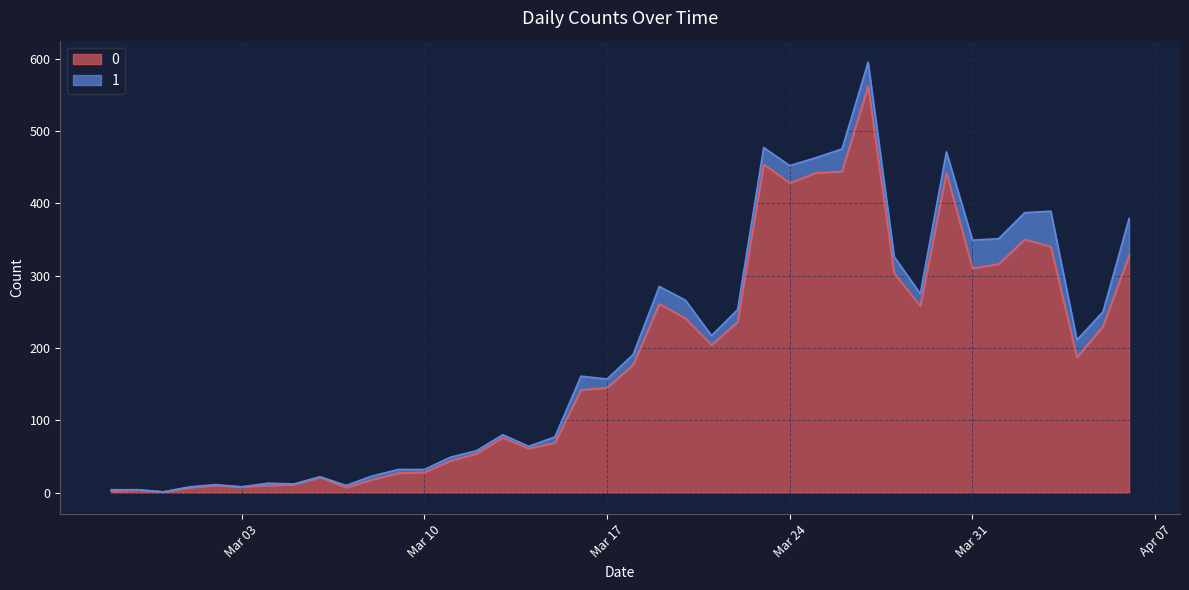

Does the chart display data point markers on the line(s)?

No